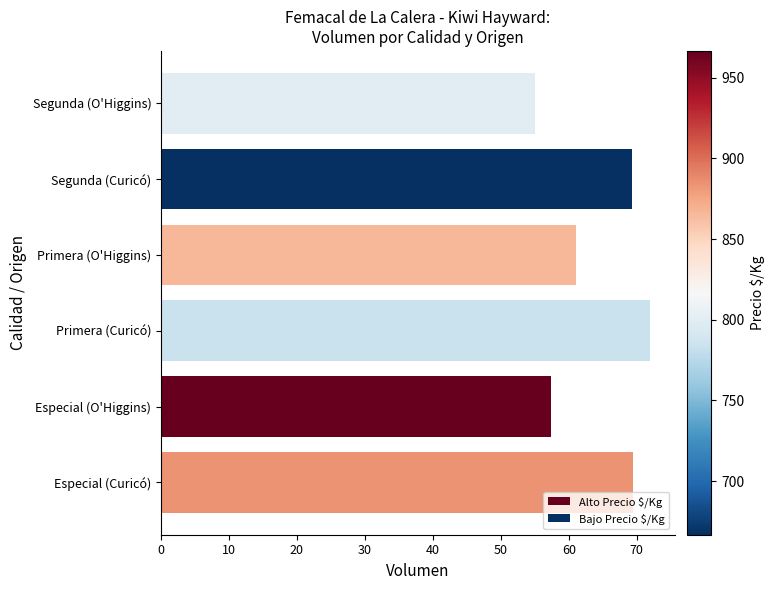

At which category does the chart reach its peak across all series?

Primera (Curicó)